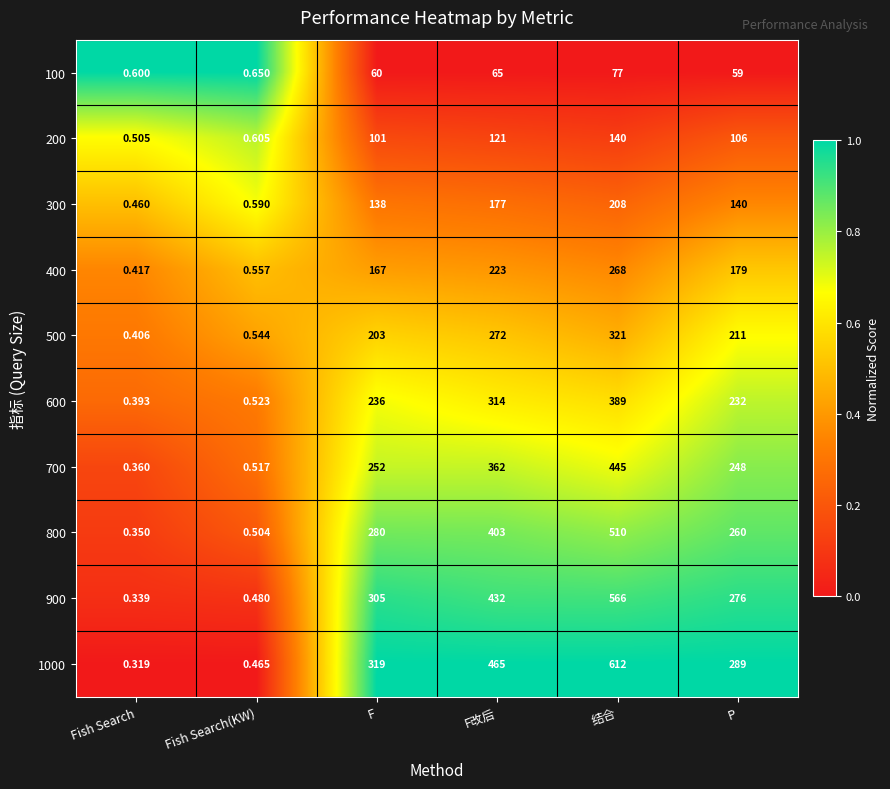

Where is 900 nearest to the value 283?

P